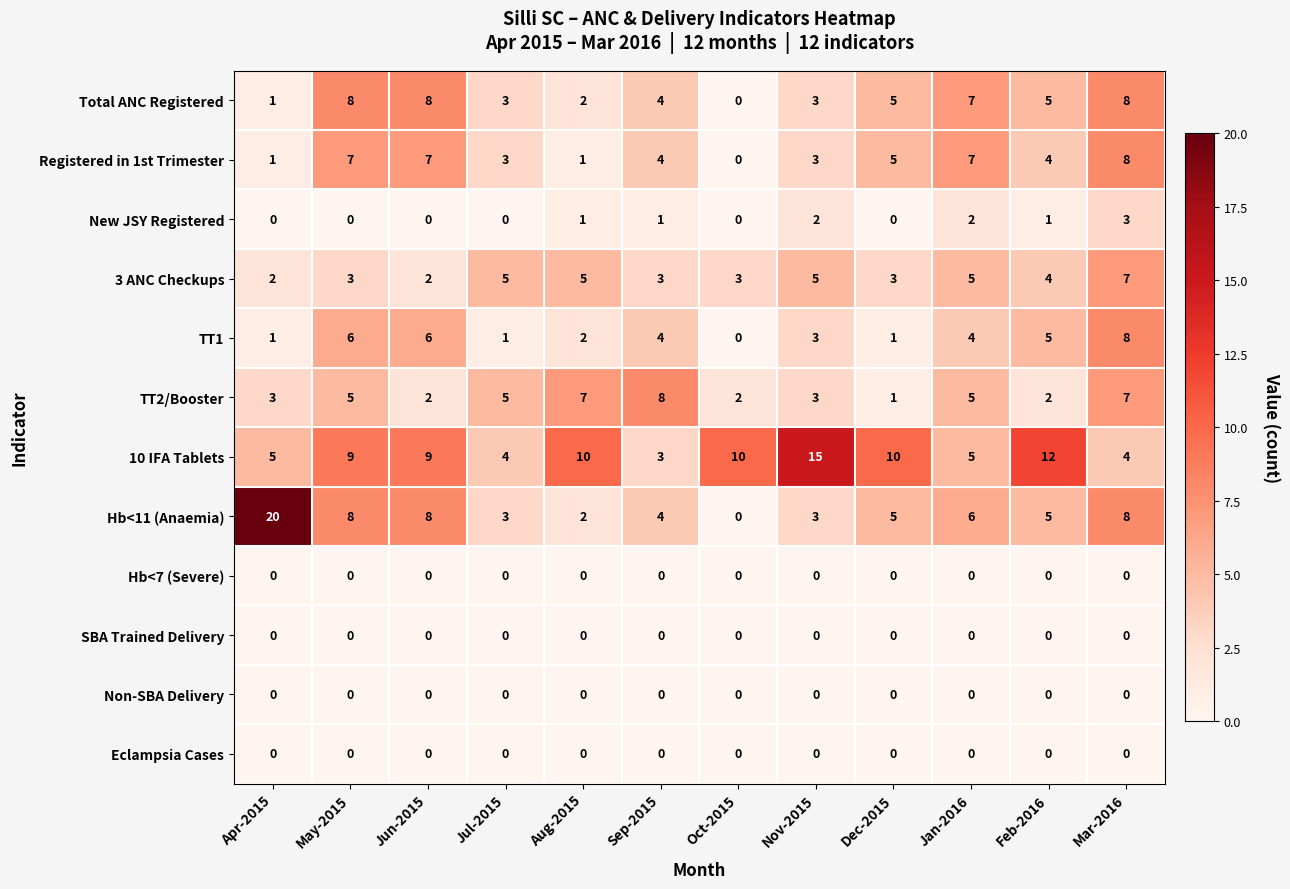

What is the difference between the maximum and second lowest values in the TT1 series?

7